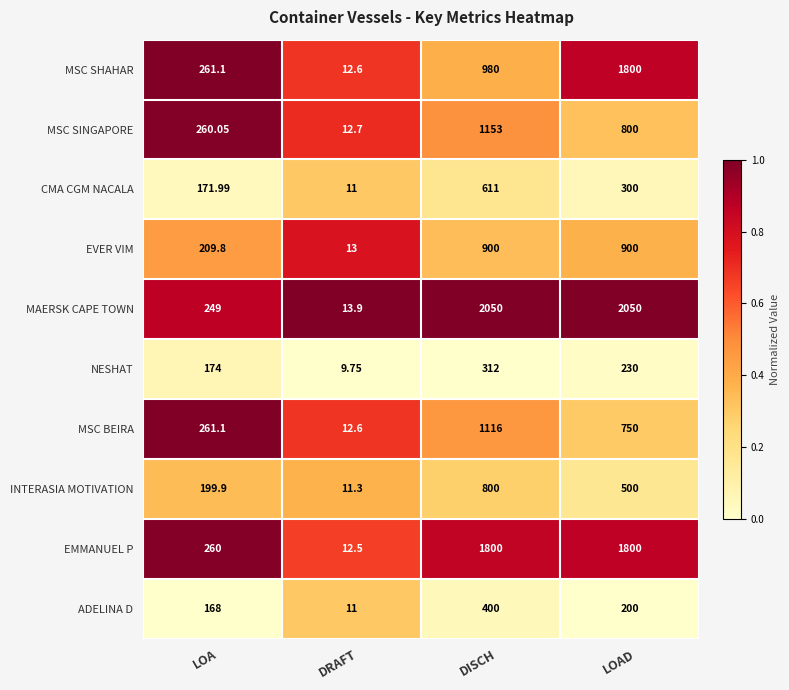

At which category is the sum across all series the highest?

DISCH